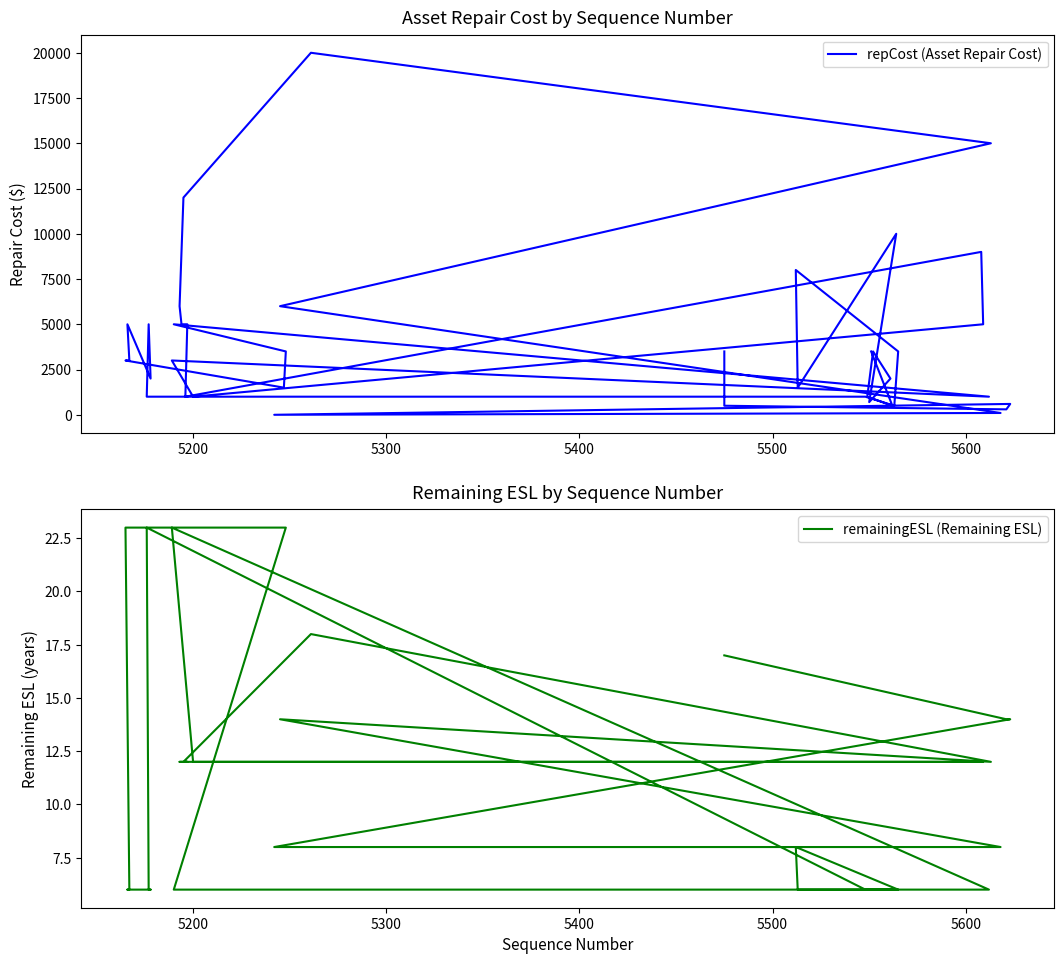

How many interior local peaks does the repCost (Asset Repair Cost) series have?

10